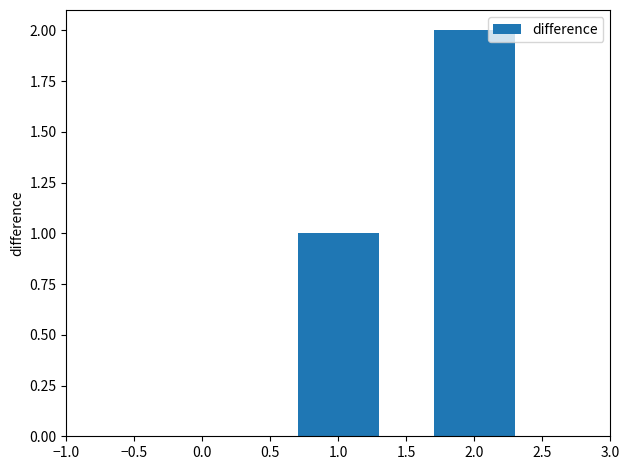

Is it true that the value at 0.0 is 3?

False